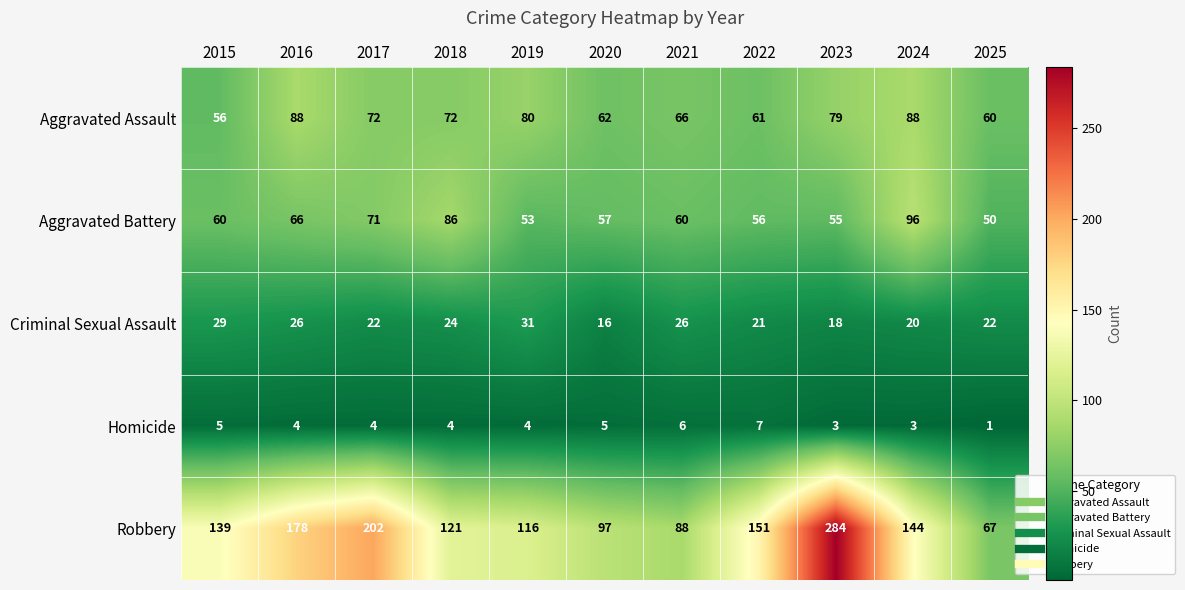

At which category does the chart reach its peak across all series?

2023